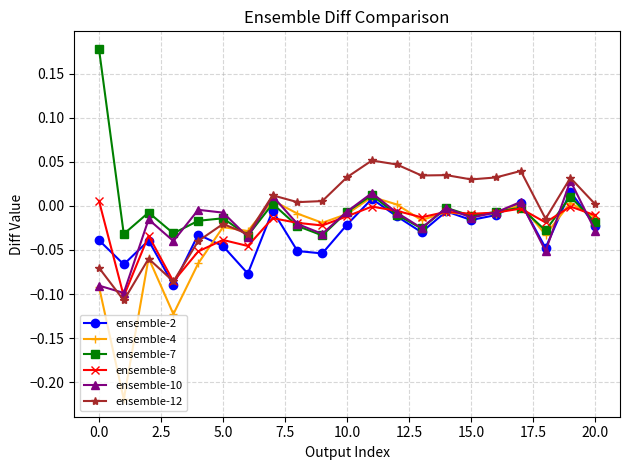

How many lines are shown in the chart?

6